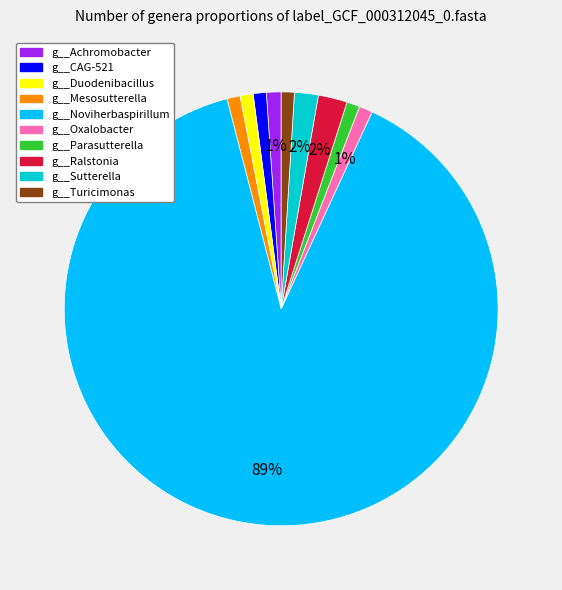

To the nearest percent, what portion does g__Ralstonia represent?

2%